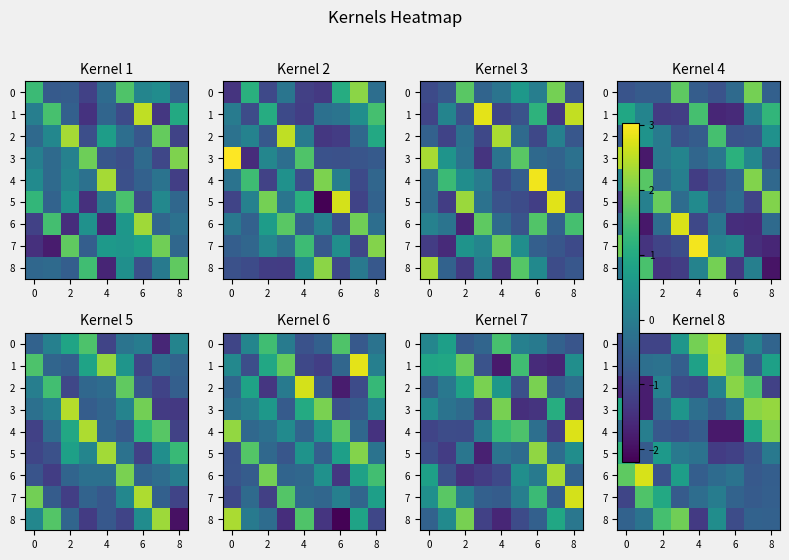

What is the maximum value shown in the chart?

2.7